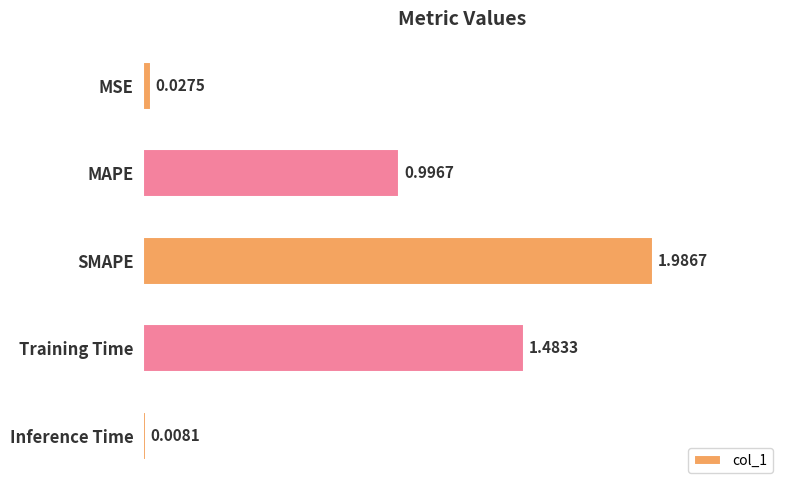

Which category has the lowest value across all series?

Inference Time